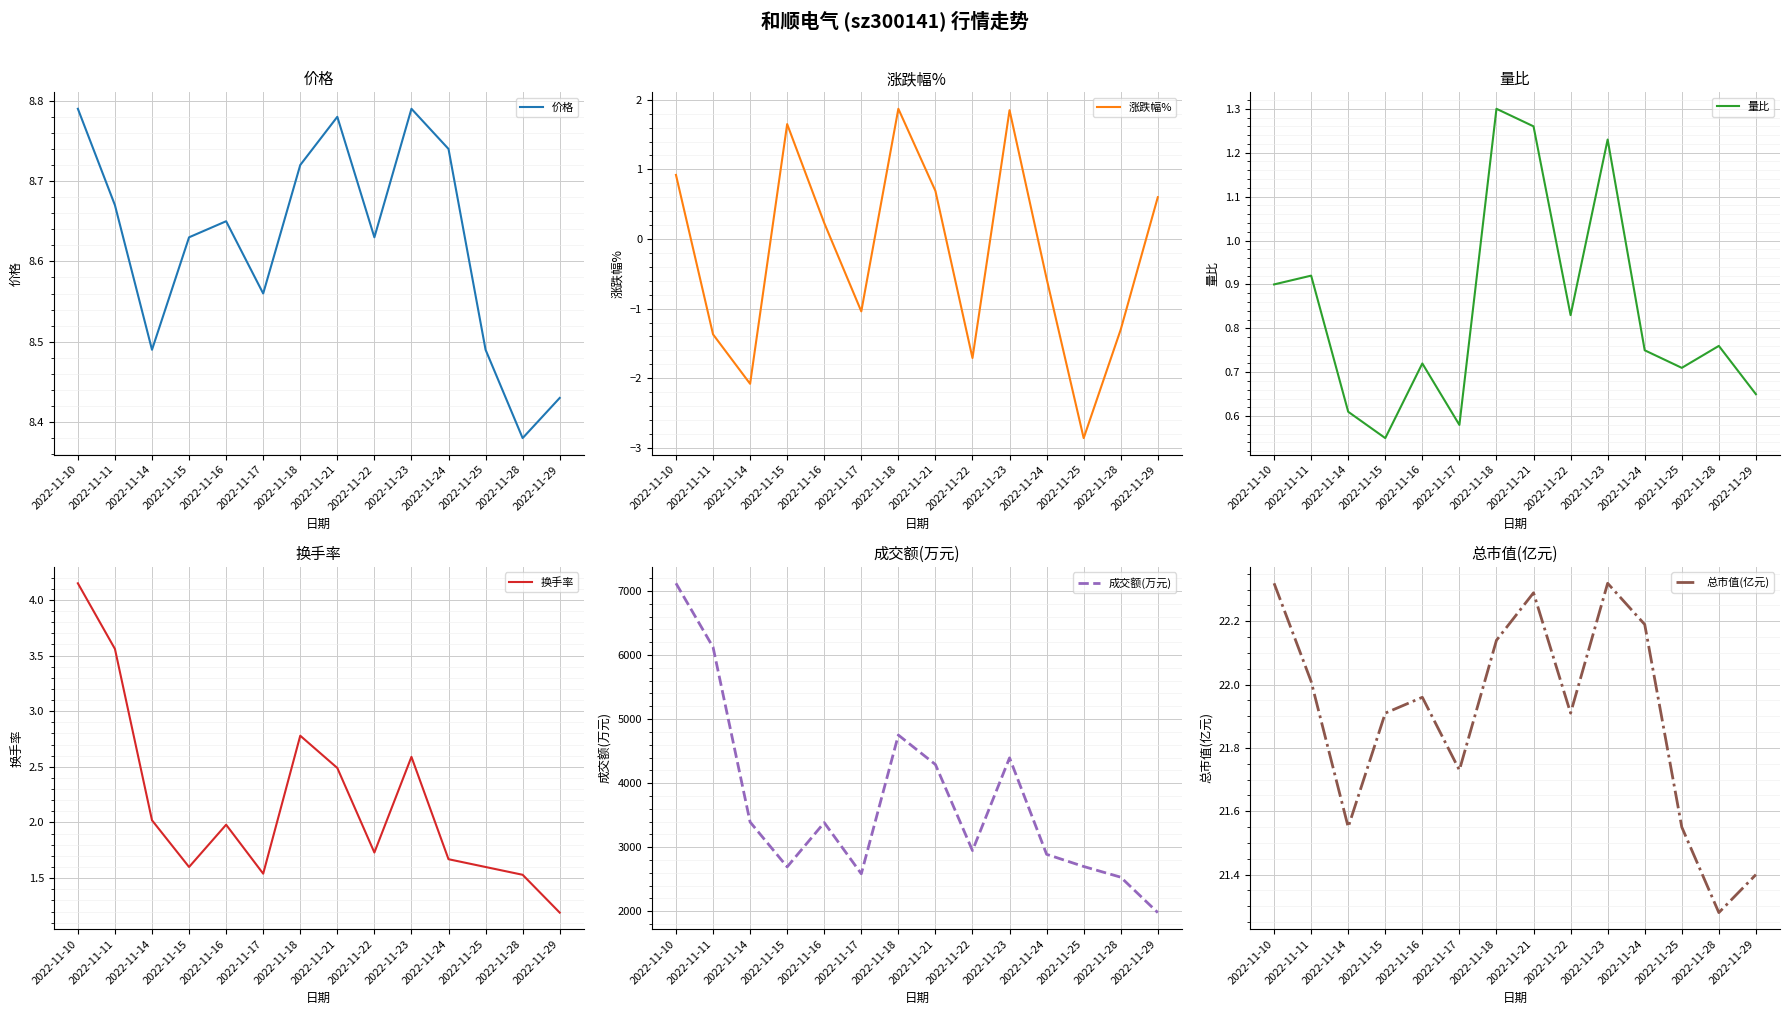

List the labels in order of 量比 value, smallest first.

2022-11-15, 2022-11-17, 2022-11-14, 2022-11-29, 2022-11-25, 2022-11-16, 2022-11-24, 2022-11-28, 2022-11-22, 2022-11-10, 2022-11-11, 2022-11-23, 2022-11-21, 2022-11-18